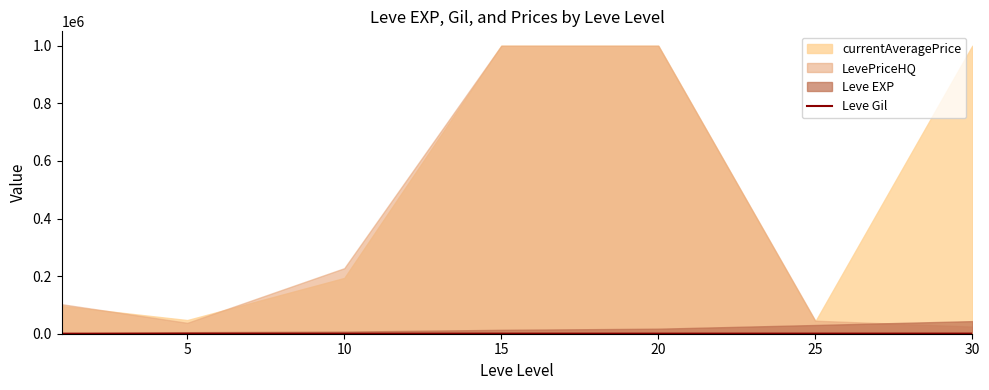

What is the average value?

223.5